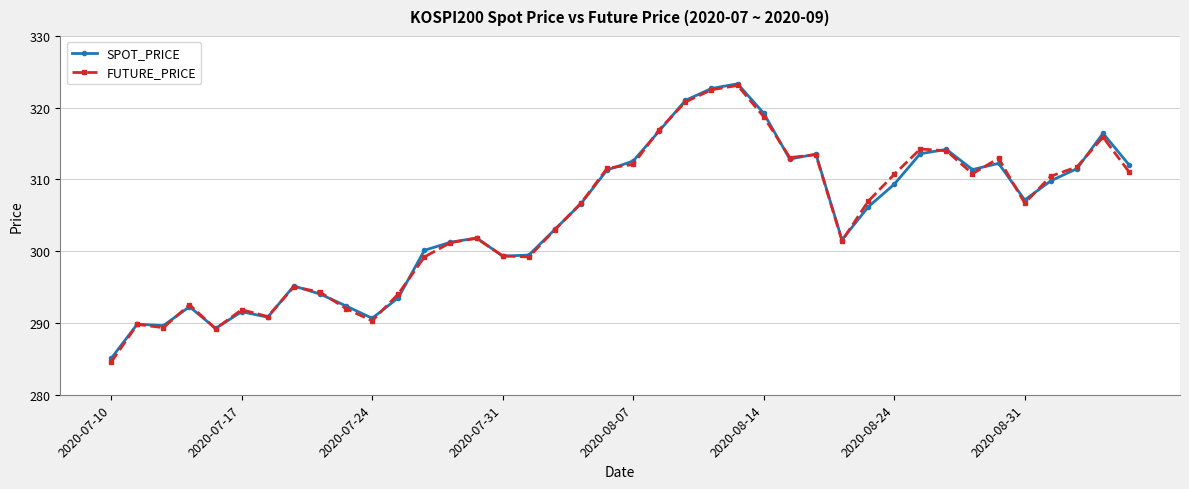

True or false: FUTURE_PRICE has more than 2 points higher than both neighbors.

True